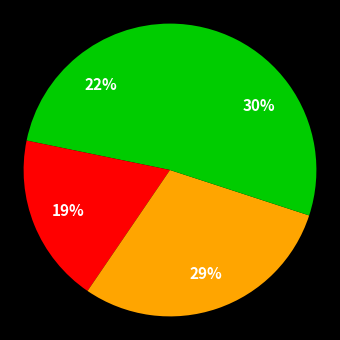

Count the number of slices in the pie.

4